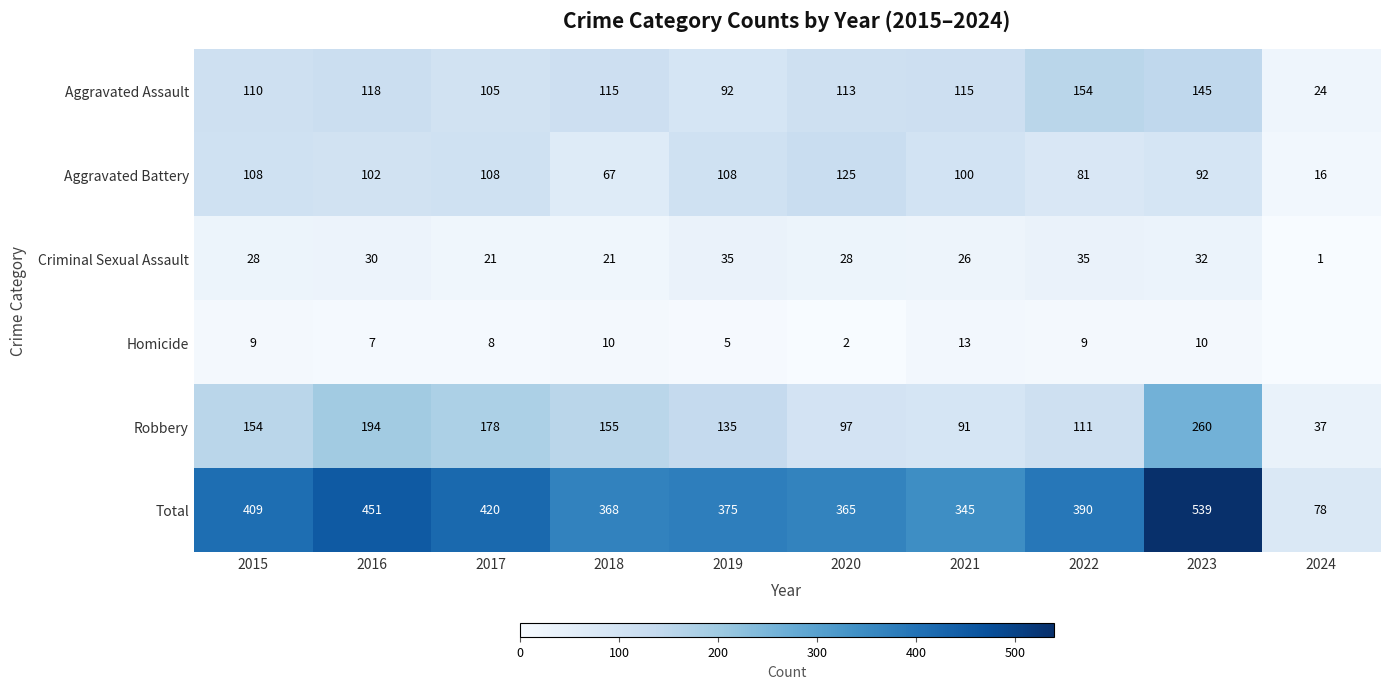

Is the value of Aggravated Battery at 2024 greater than the value of Criminal Sexual Assault at 2017?

No